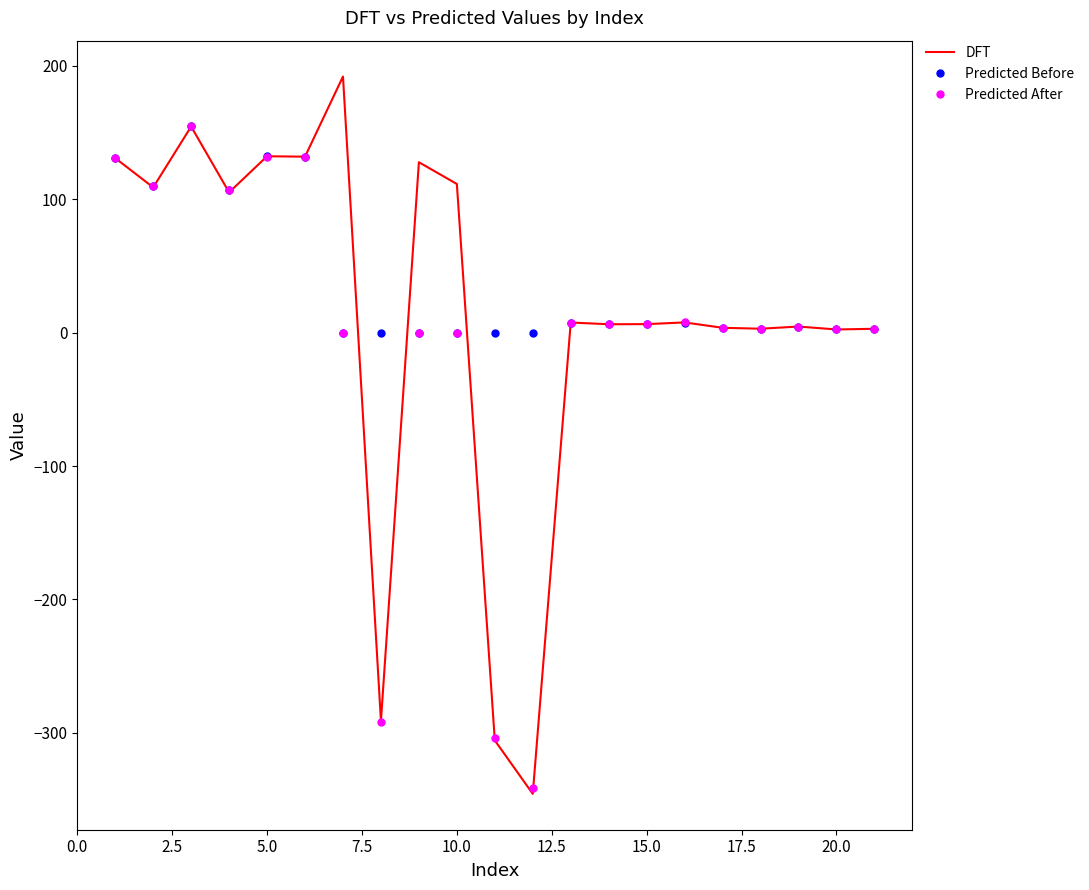

How many categories are shown in the chart?

21